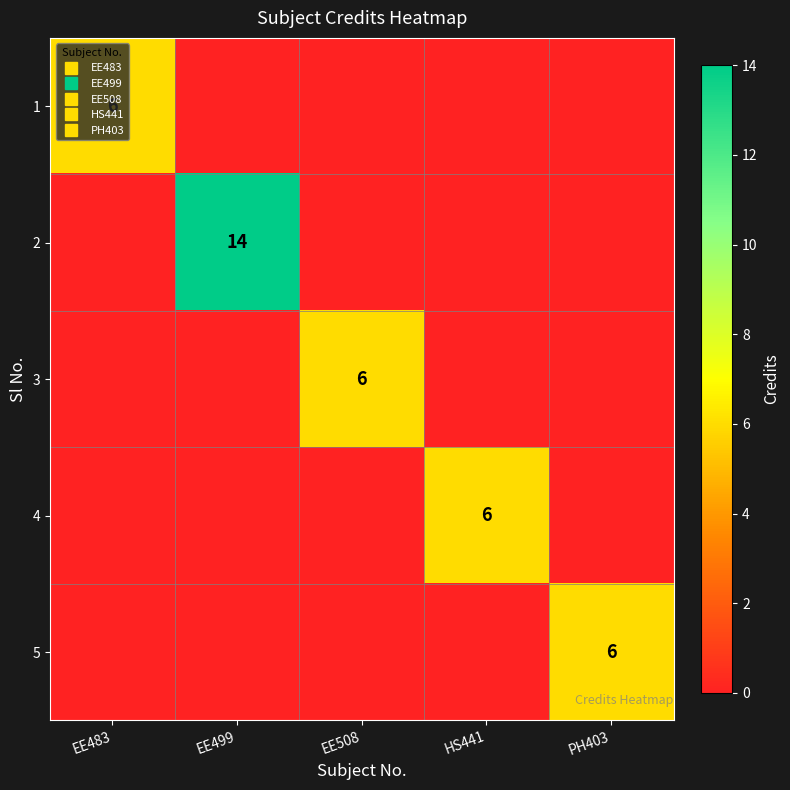

At which label is 1 closest to 3?

EE483